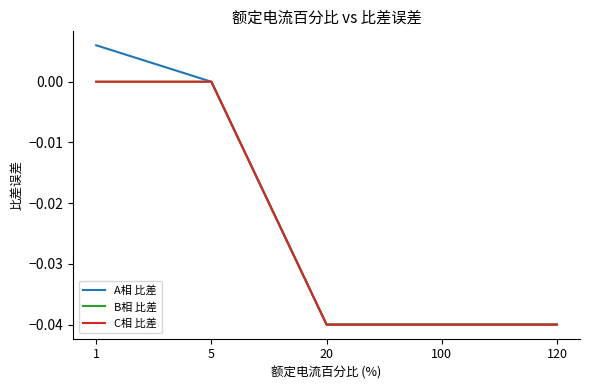

True or false: B相 比差 has a value of -0.0 at 20.

True